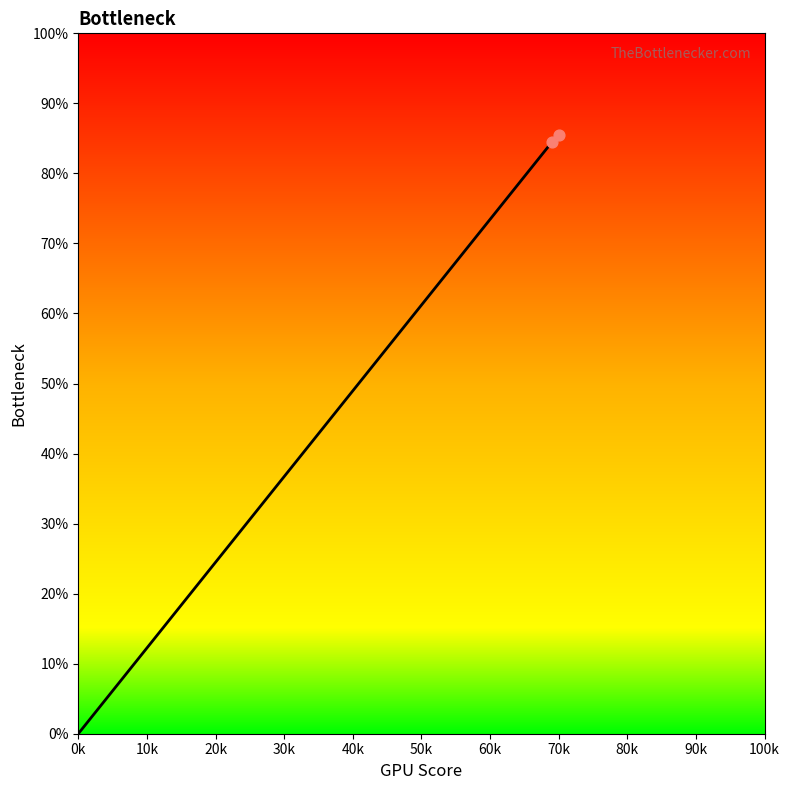

Between 10k and 0k, which is larger?

10k